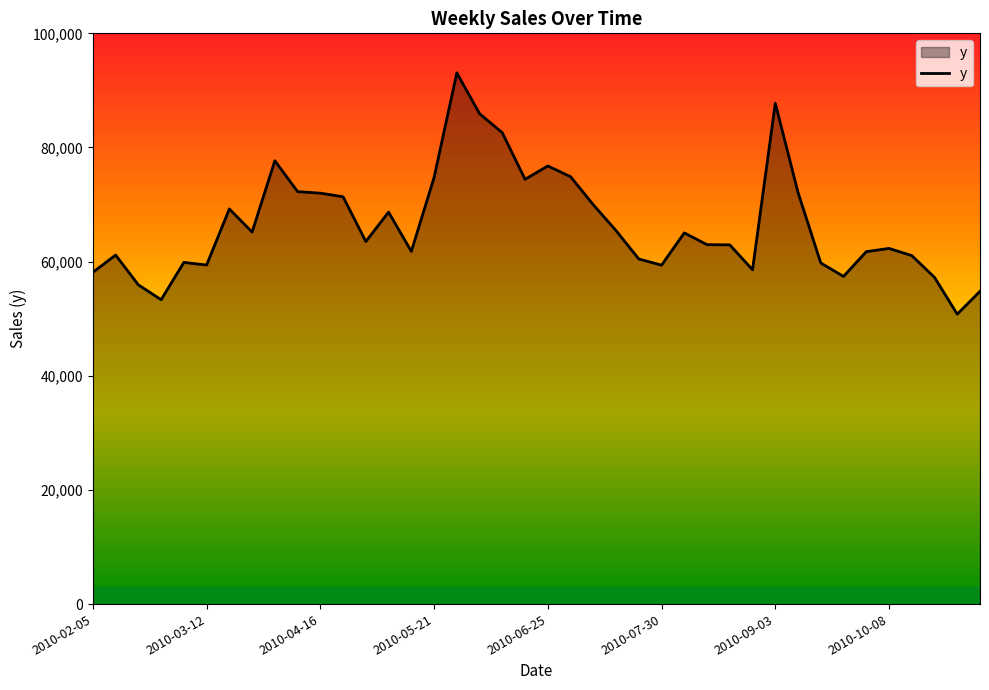

What is the minimum value shown in the chart?

50800.6